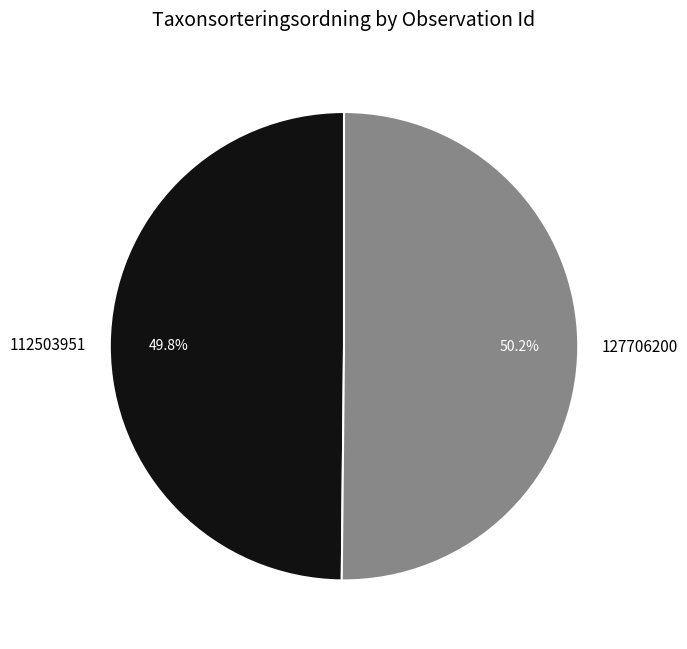

True or false: 127706200 accounts for 38% of the total.

False